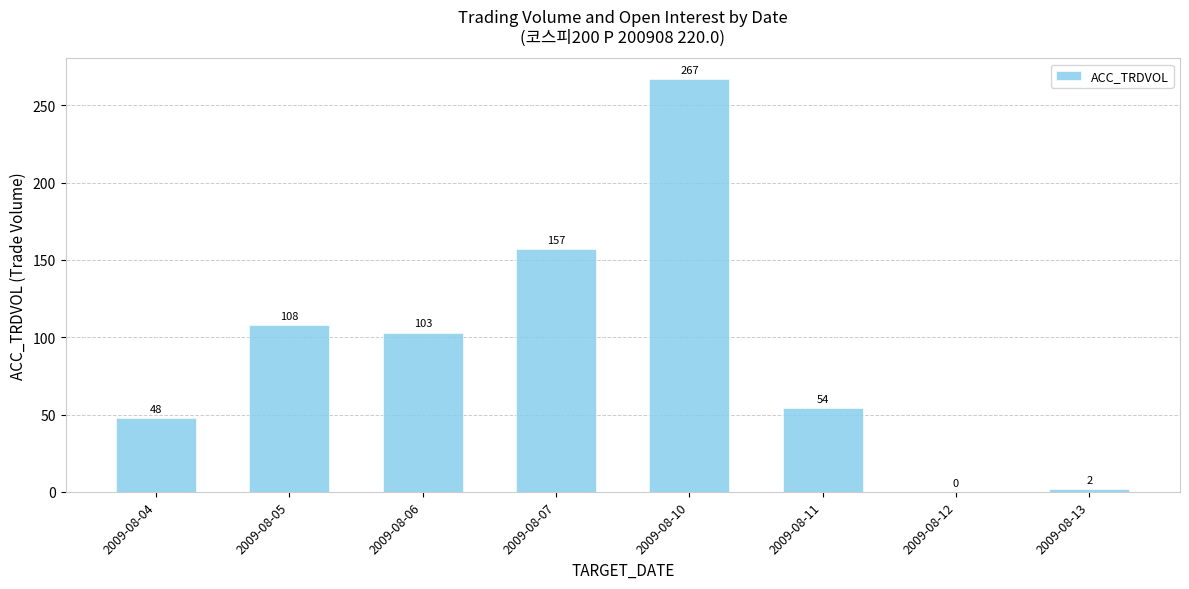

Does the chart contain stacked bars?

No